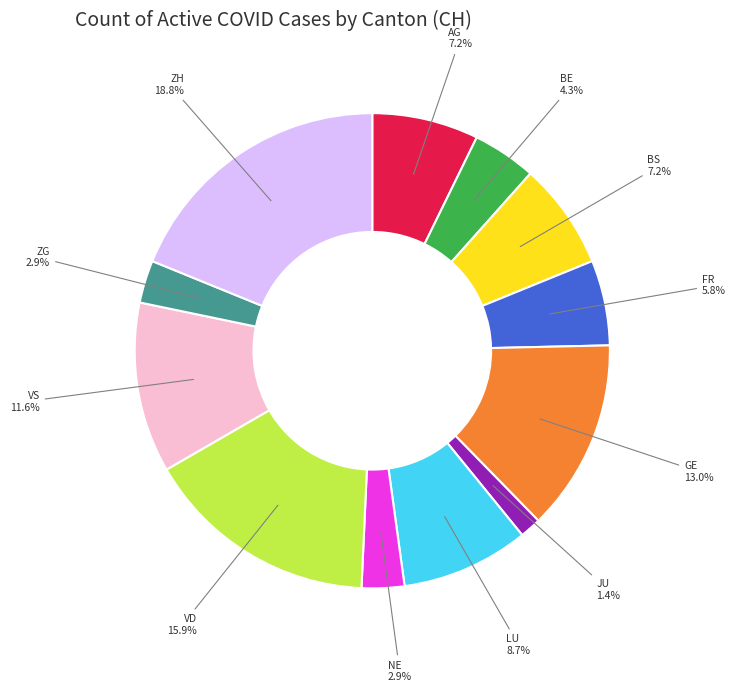

Does any single category account for the majority?

No